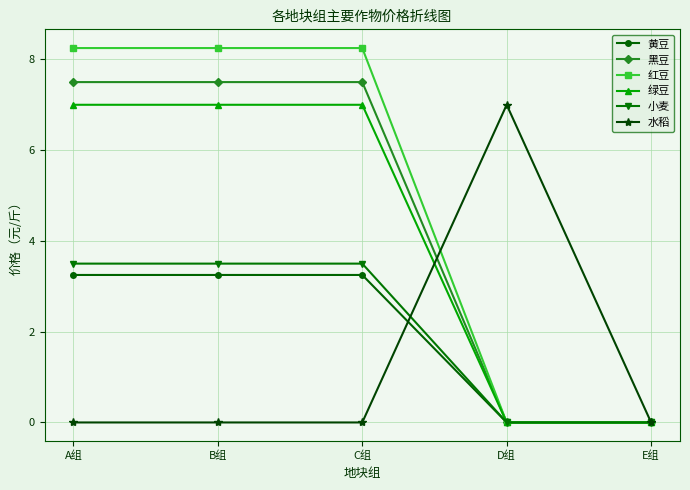

What is the total value across all series at D组?

7.0